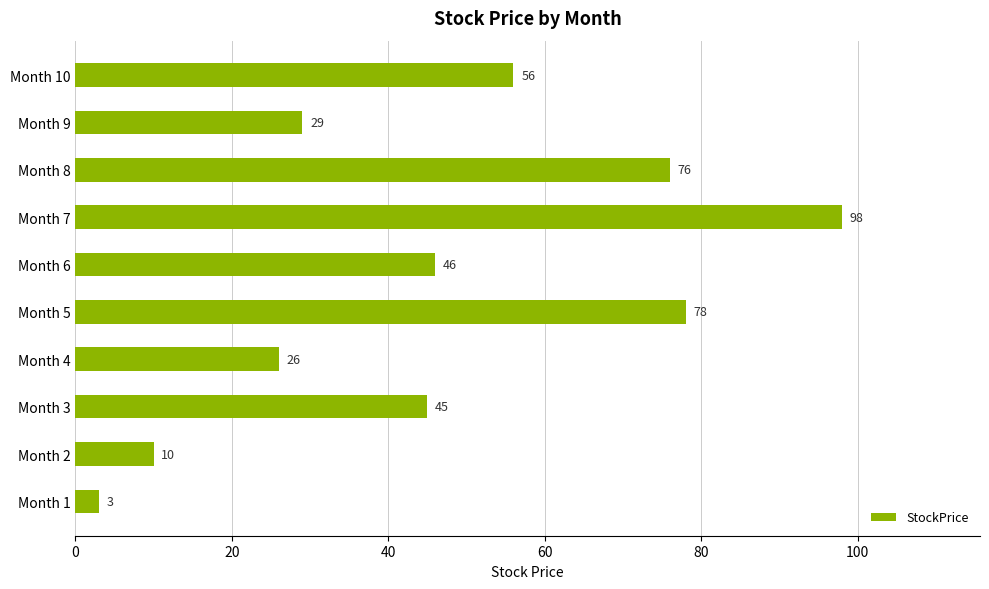

Reading bottom to top, extract all data points from this chart.

3	10	45	26	78	46	98	76	29	56